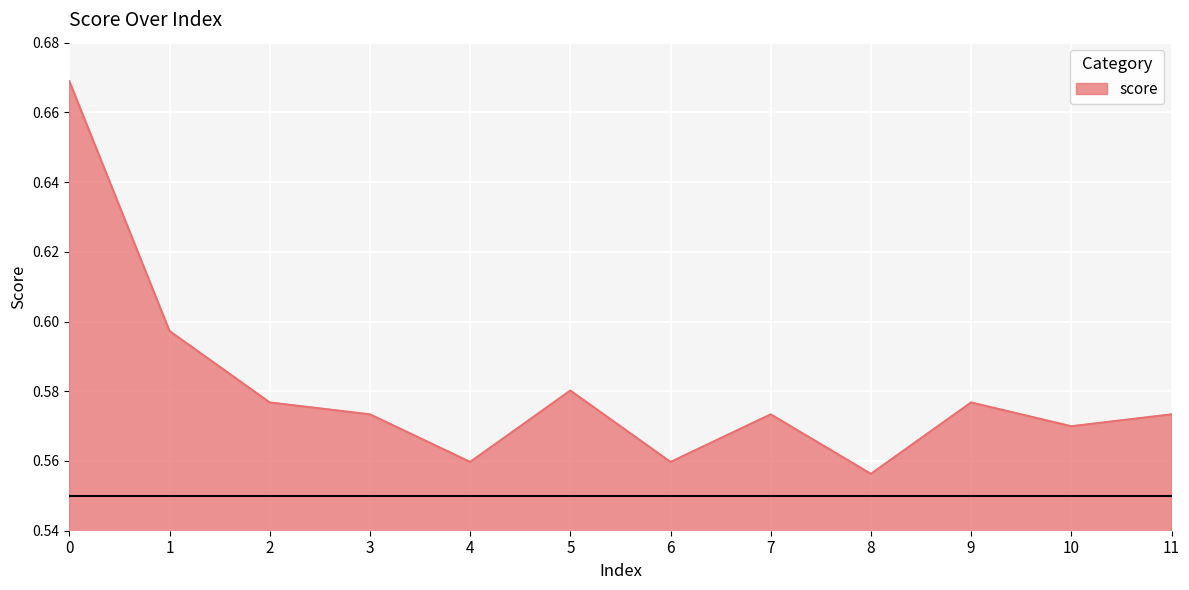

How many lines are shown in the chart?

1